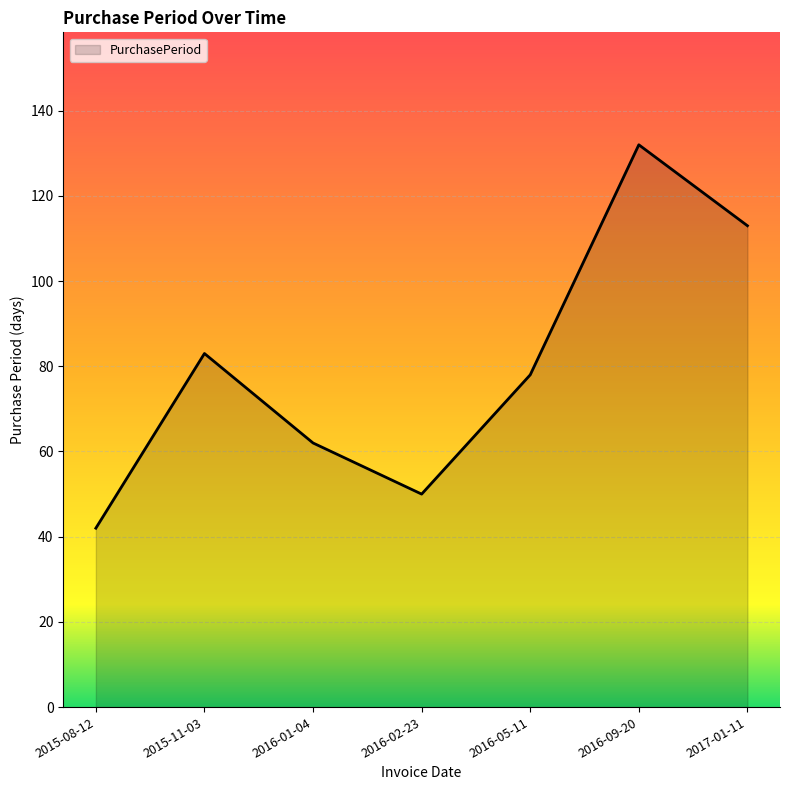

Which label corresponds to the largest value in the chart?

2016-09-20